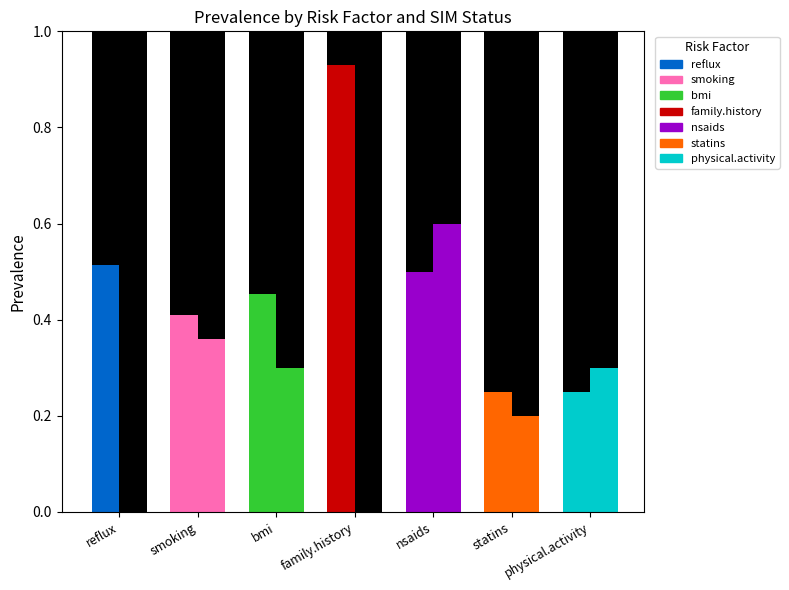

What value does the SIM_Status=0 prev series have at family.history?

0.9